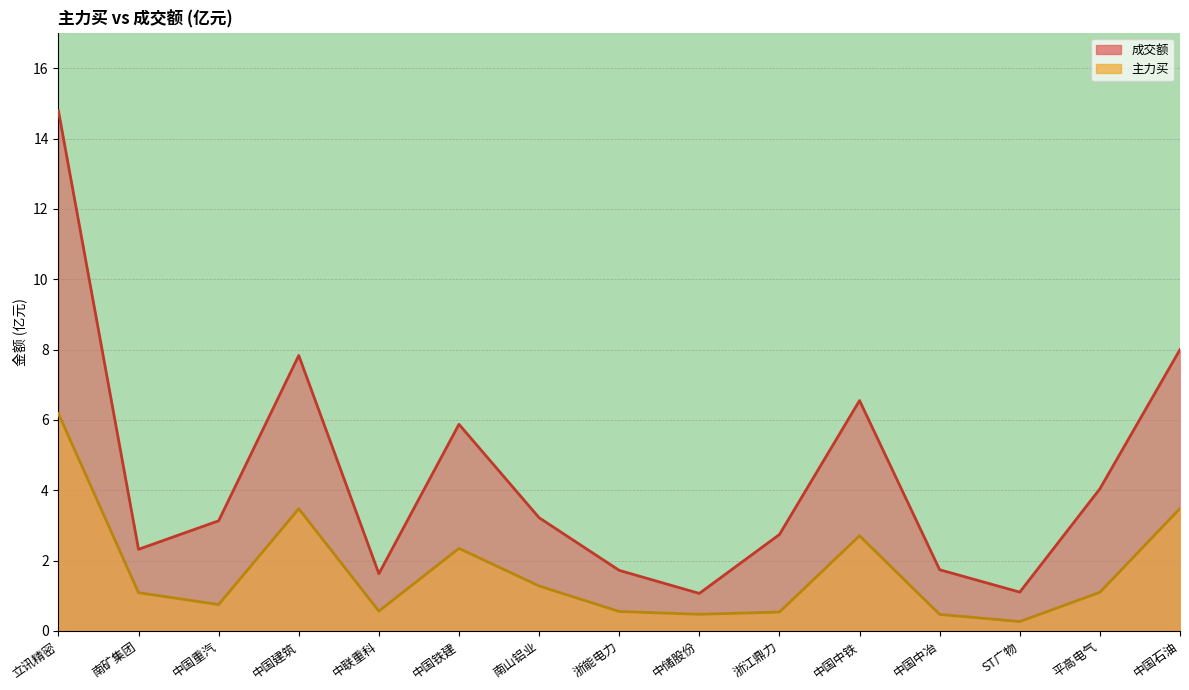

List the series in order of their peak value, lowest first.

主力买, 成交额